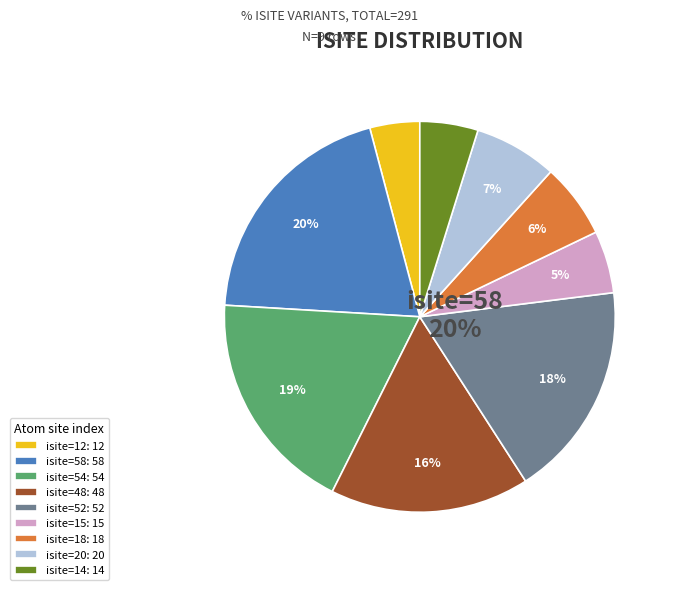

To the nearest percent, what is the average slice percentage?

11%